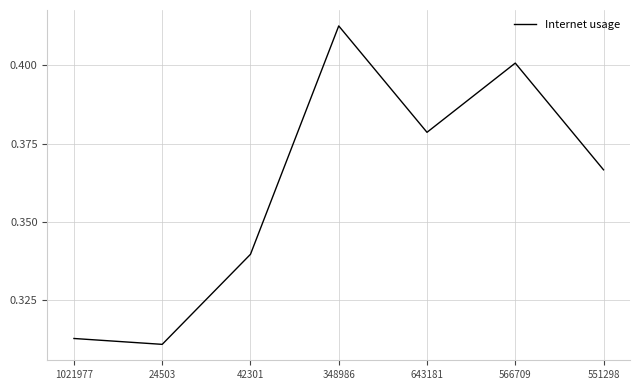

Which category has the highest value across all series?

348986